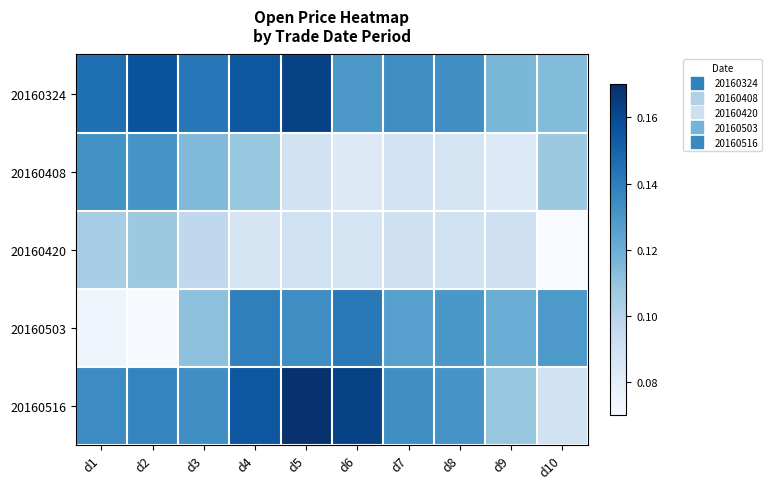

What is the spread (max minus min) of values at d2?

0.1